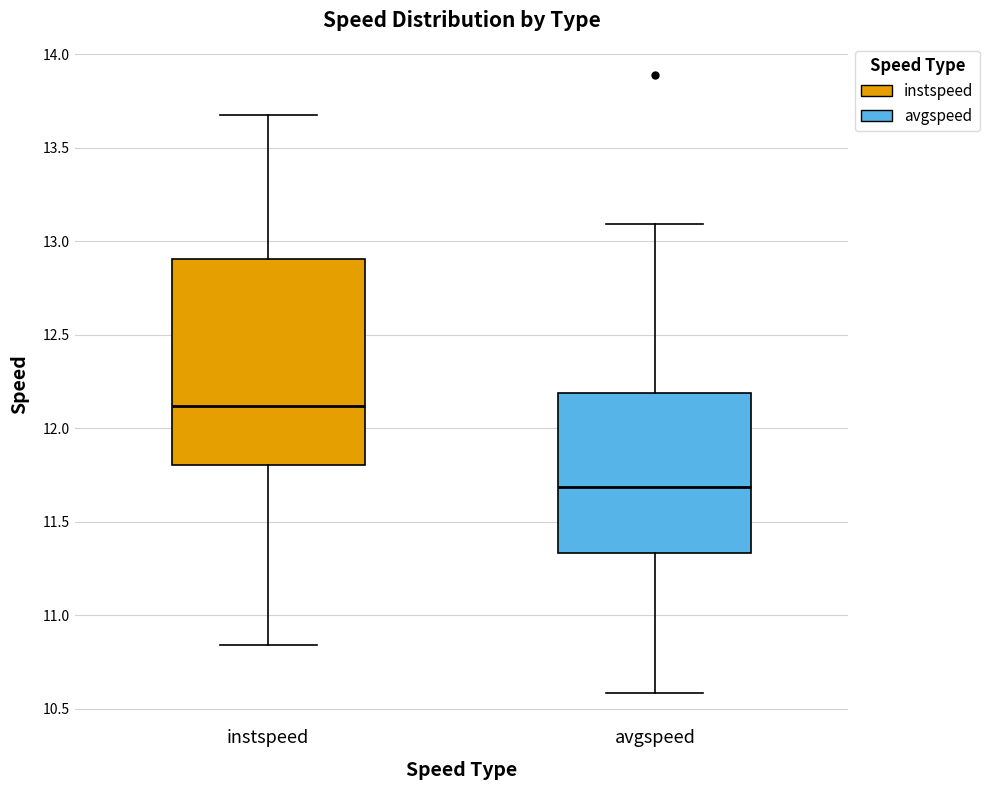

Where does the lower whisker of the box for instspeed end on the y-axis? The values are not printed on the chart, so give them approximately, as read against the axis.

10.85